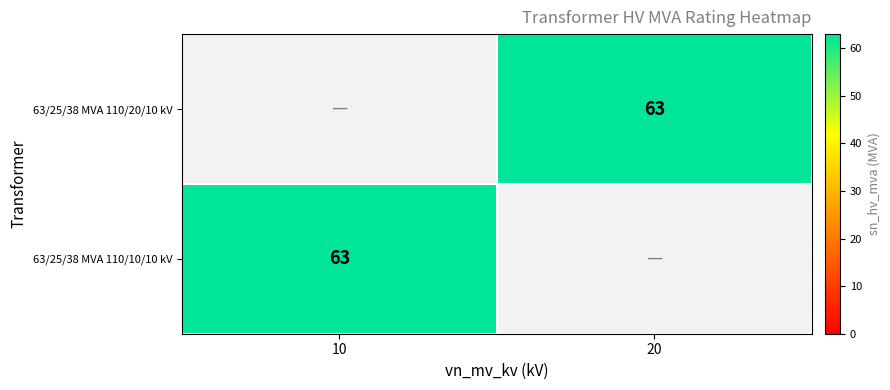

Rank the series by their average value, from highest to lowest.

63/25/38 MVA 110/20/10 kV, 63/25/38 MVA 110/10/10 kV